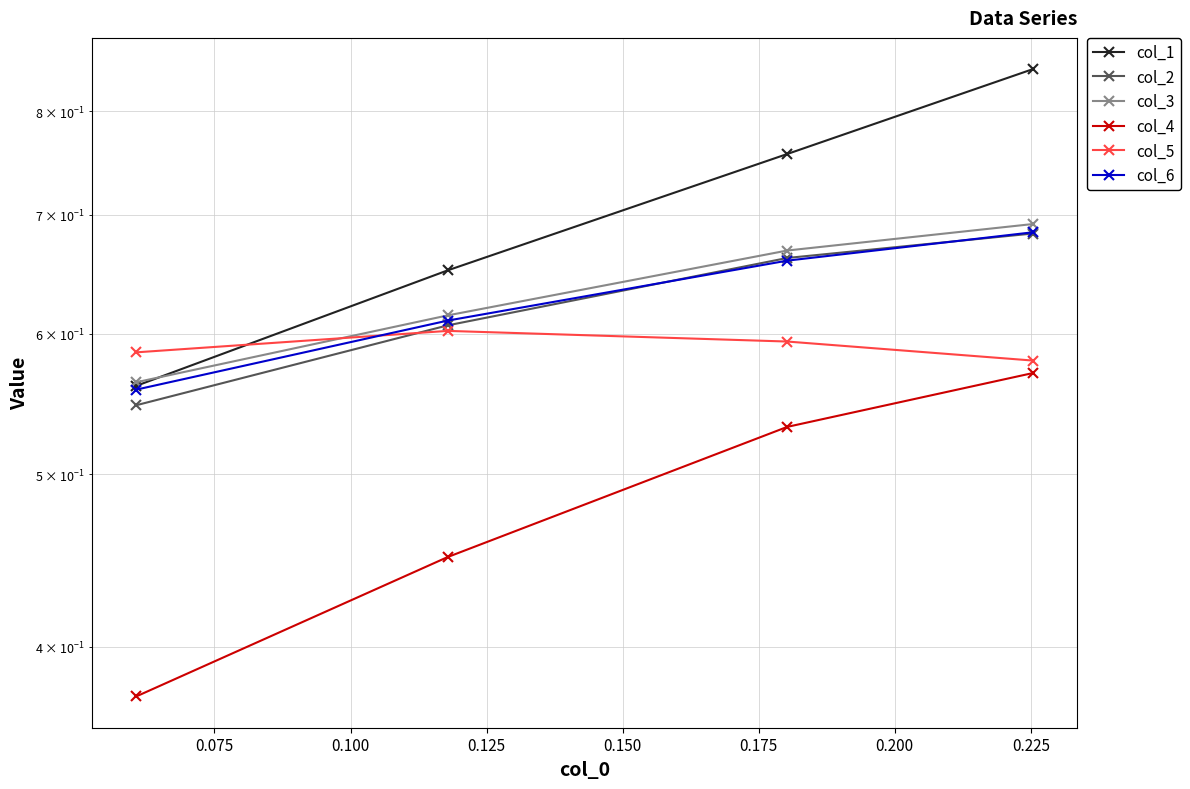

What is the lowest value of the col_2 series?

0.5